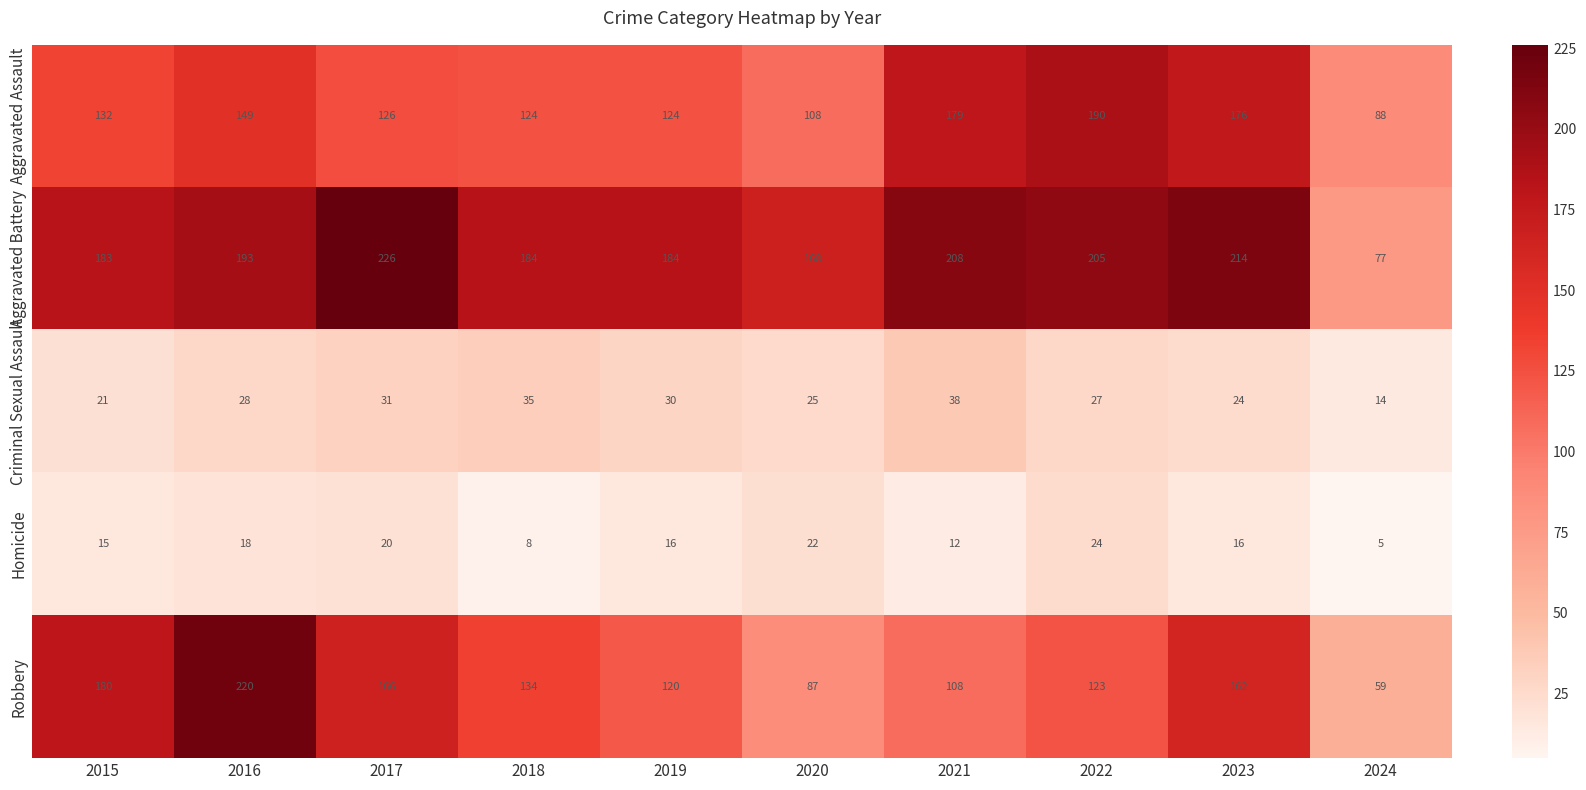

At which label is Aggravated Assault closest to 139?

2015